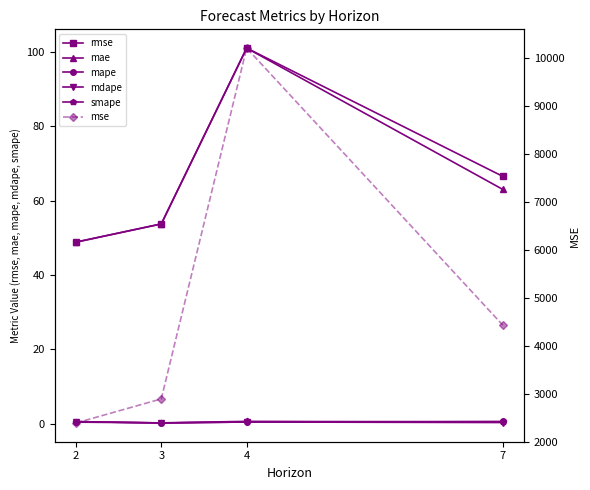

Reading left to right, list all the values displayed in this chart.

rmse: 48.9	53.8	101.0	66.5
mae: 48.9	53.8	101.0	63.0
mape: 0.6	0.2	0.5	0.7
mdape: 0.6	0.2	0.5	0.4
smape: 0.5	0.3	0.7	0.5
mse: 2386.8	2889.1	10204.0	4427.5